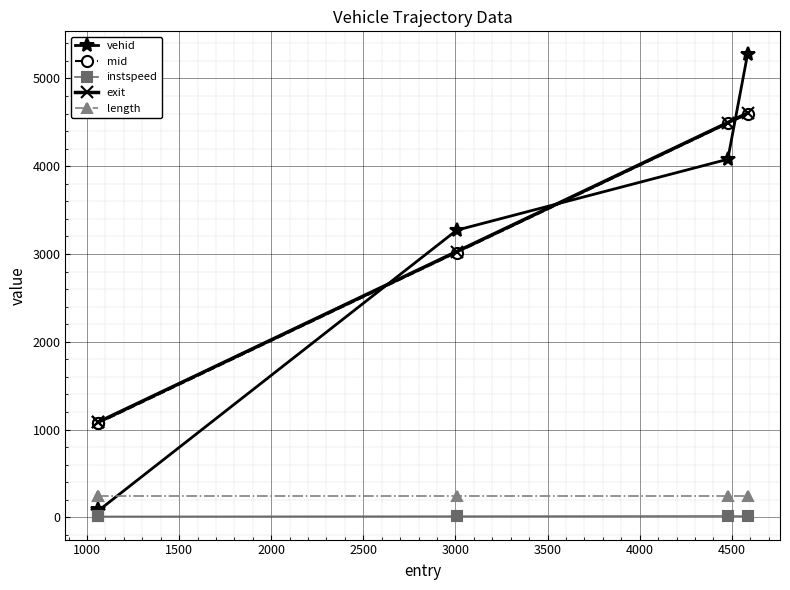

True or false: vehid has more than 0 points higher than both neighbors.

False